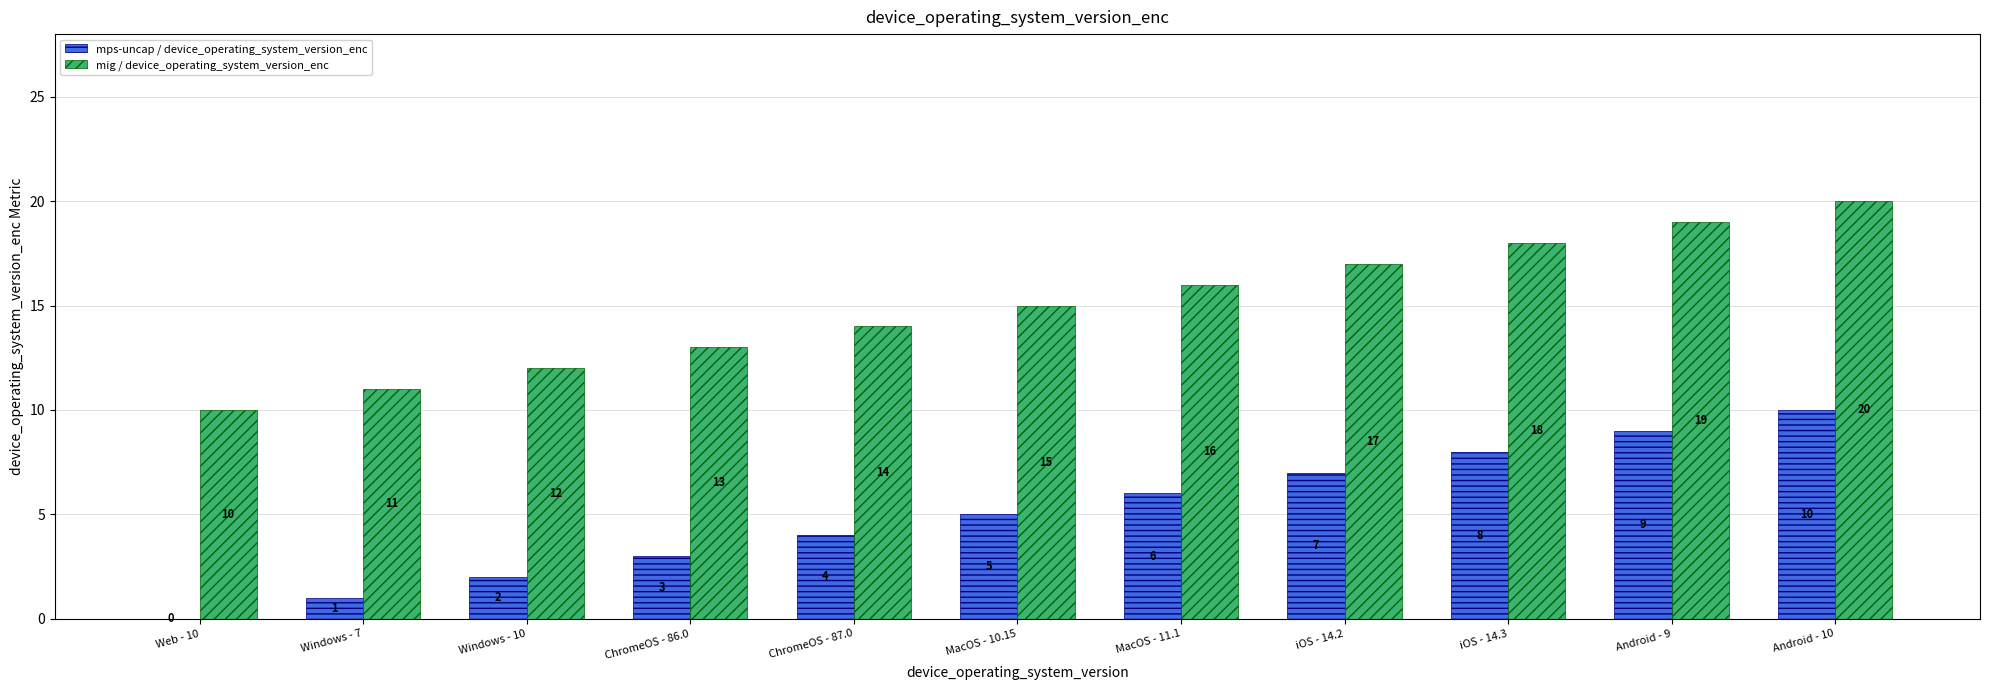

What is the sum of all mig / device_operating_system_version_enc values?

165